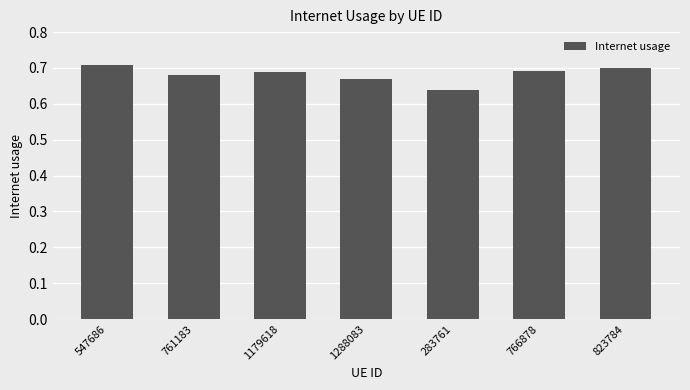

What is the sum of all values?

4.8